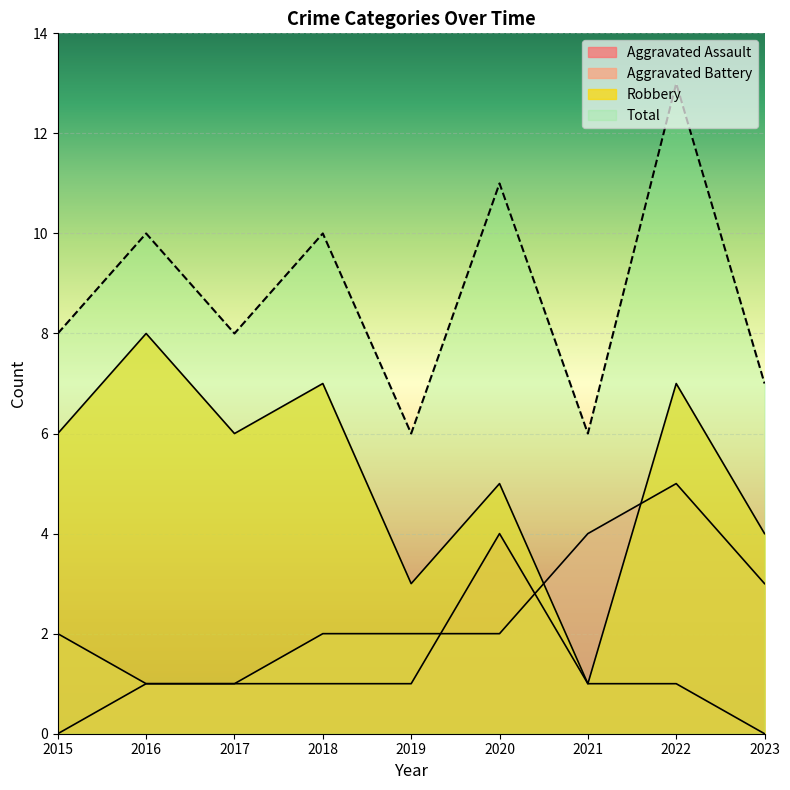

Where is the first local maximum for Aggravated Battery?

2022